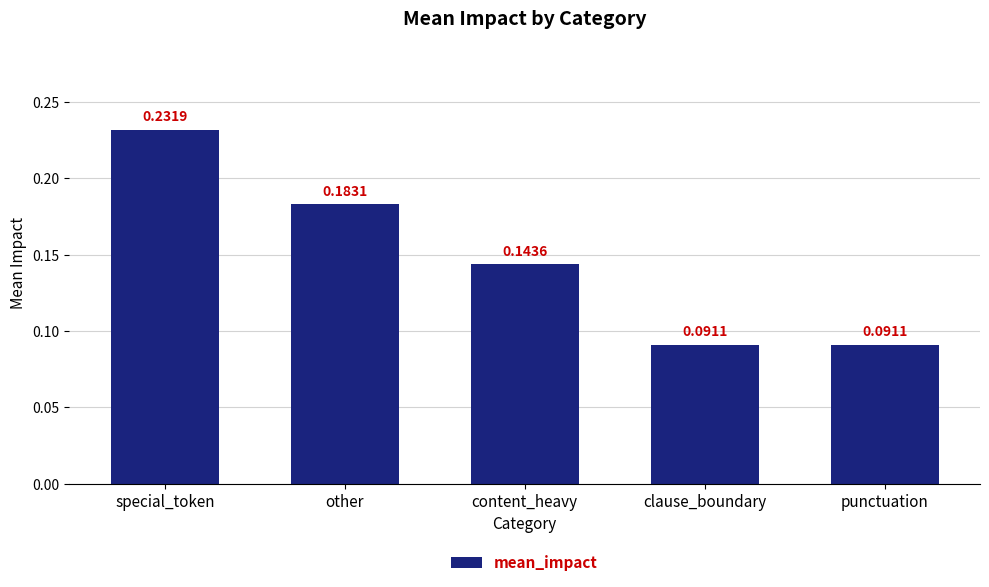

What is the label of the 4th bar from the left?

clause_boundary